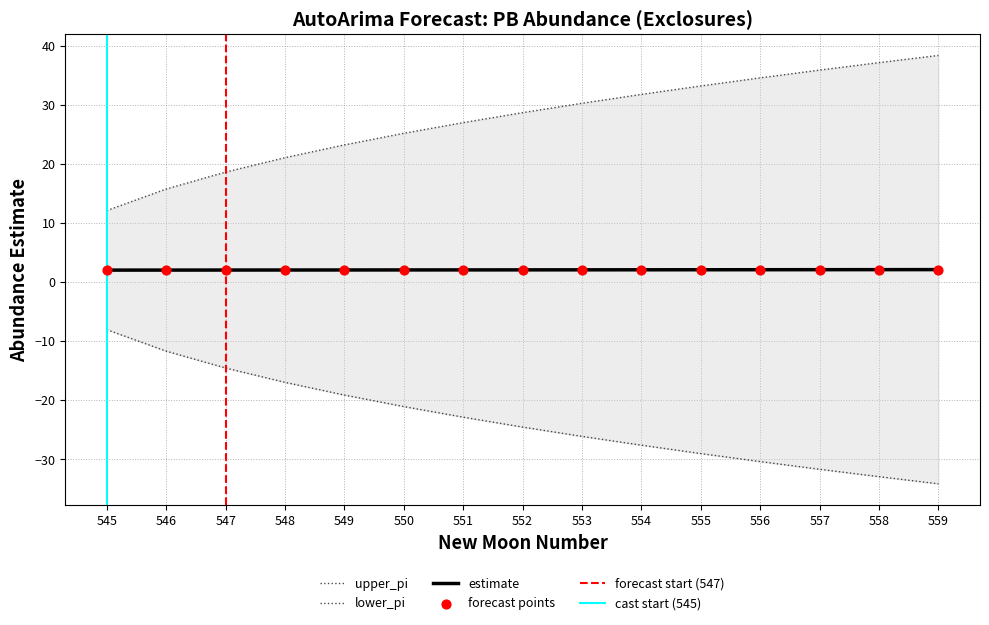

Is the value of estimate at 559 greater than the value of lower_pi at 549?

Yes